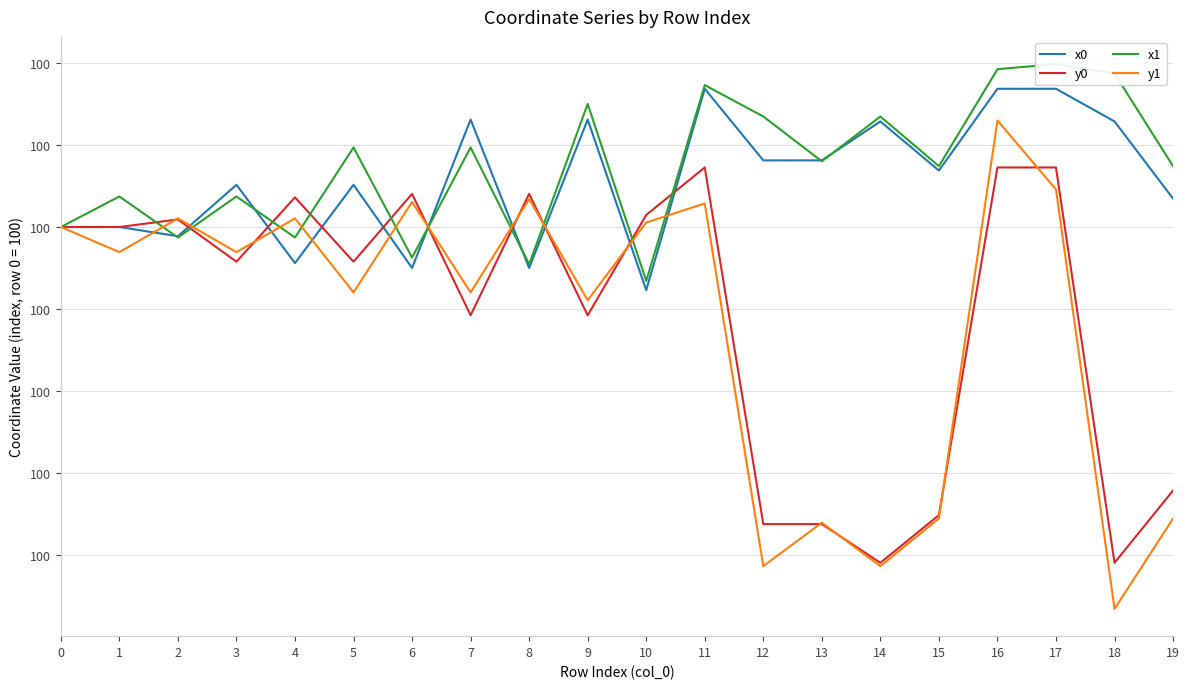

Which category has the lowest value in the x1 series?

10